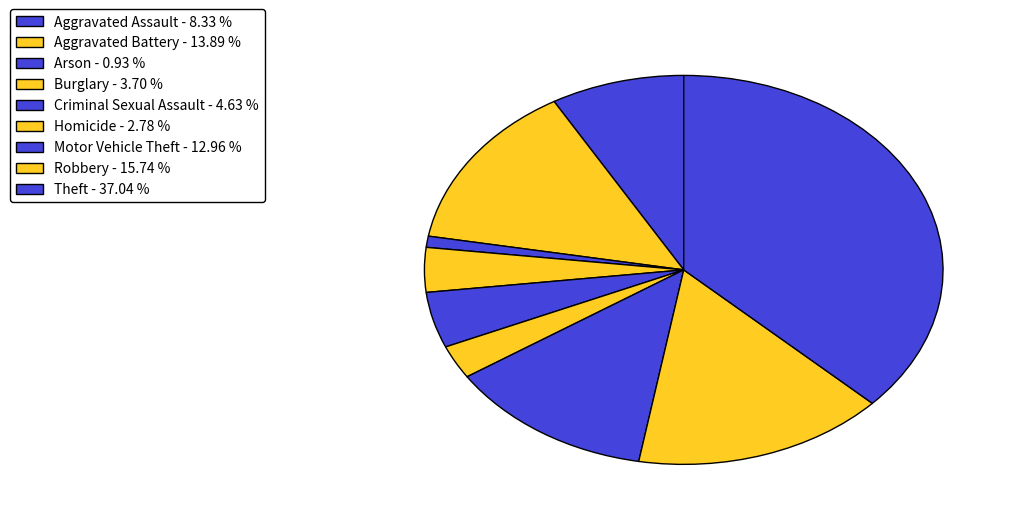

Combined, do Criminal Sexual Assault and Theft account for over 50%?

No